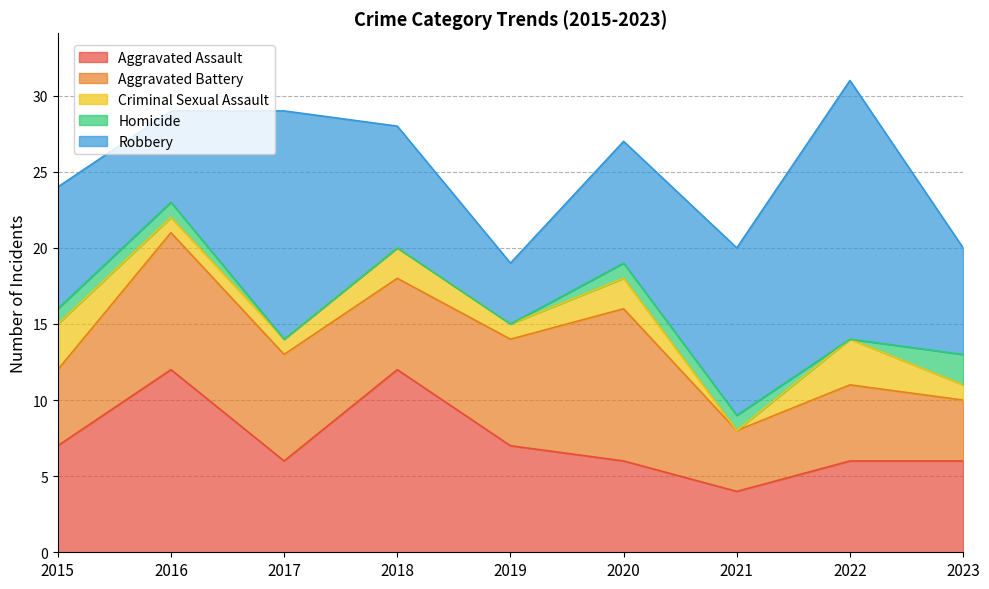

True or false: Homicide has a value of 0 at 2021.

False